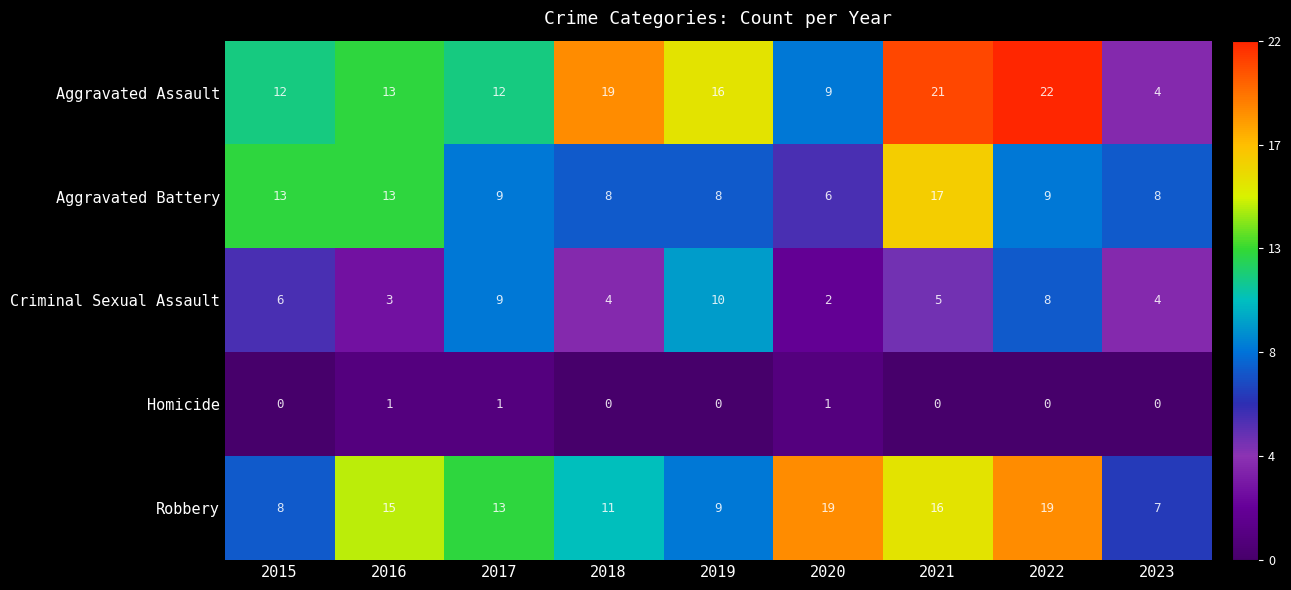

The value of Criminal Sexual Assault at 2021 is 1. True or false?

False